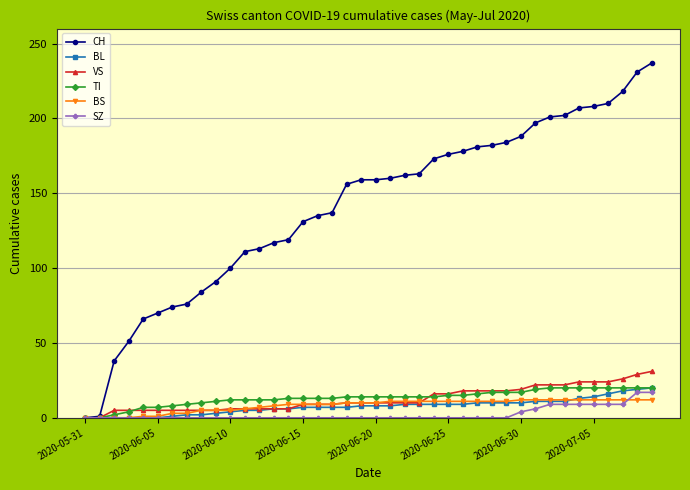

How many series are shown in this chart?

6